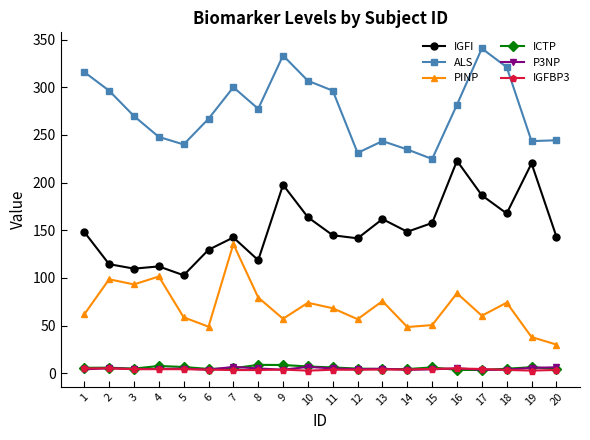

The value of IGFI at 8 is 118.7. True or false?

True